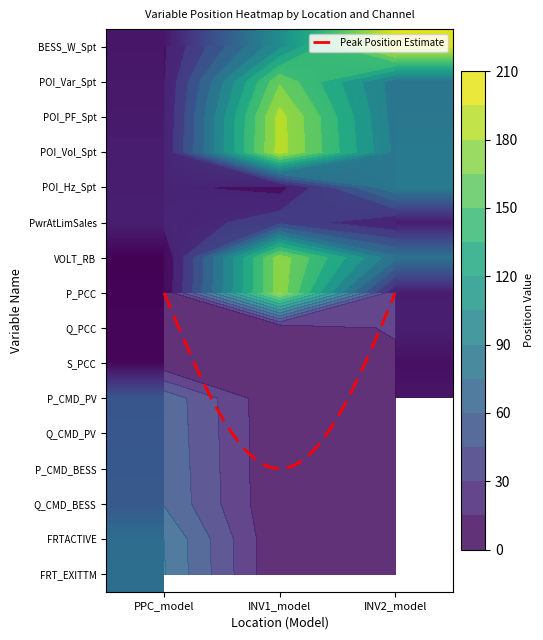

Reading left to right, transcribe all the data shown in this chart.

PPC_model: 0=13	1=14	2=15	3=16	4=17	5=18	6=1	7=2	8=3	9=4	10=56	11=57	12=58	13=59	14=75	15=76
INV1_model: 0=102	1=163	2=186	3=187	4=9	5=40	6=174	7=175	8=0	9=0	10=0	11=0	12=0	13=0	14=0	15=0
INV2_model: 0=200	1=82	2=83	3=86	4=87	5=16	6=79	7=17	8=18	9=9	10=12	11=0	12=0	13=0	14=0	15=0